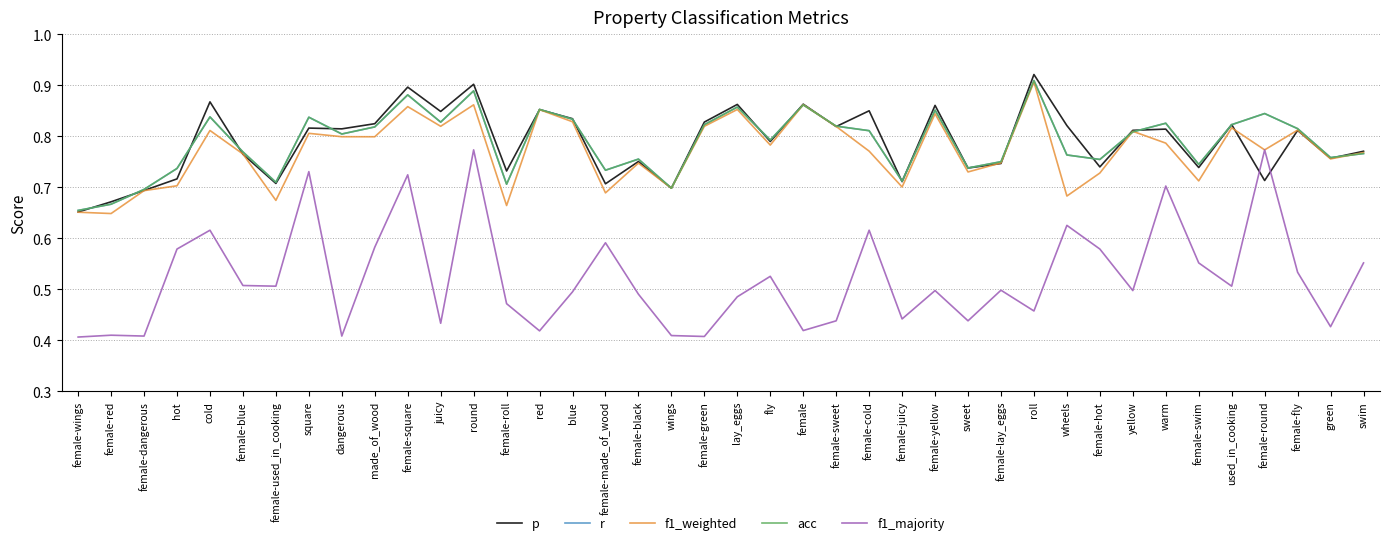

True or false: r and f1_majority intersect in this chart.

False